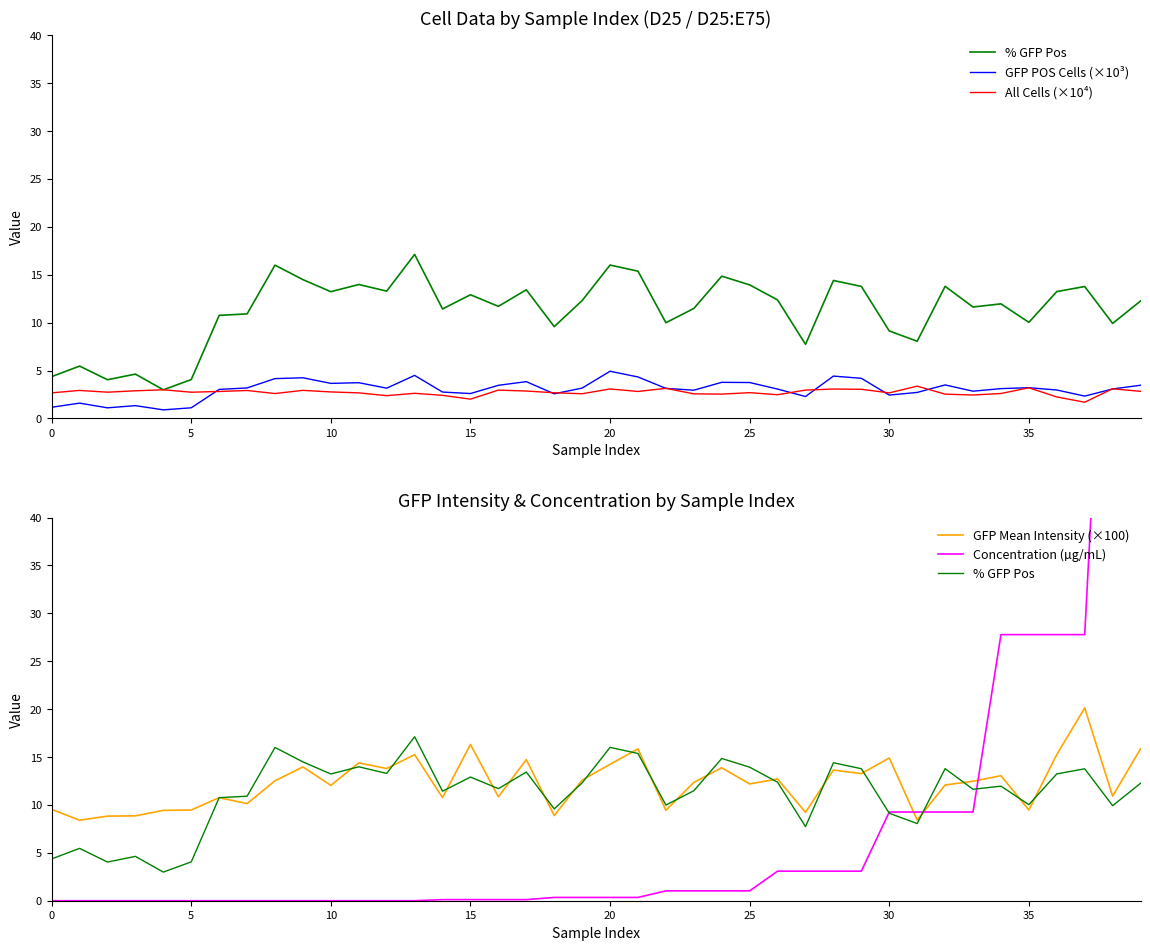

What is the difference between the second highest and minimum values in the GFP Mean Intensity (×100) series?

7.9